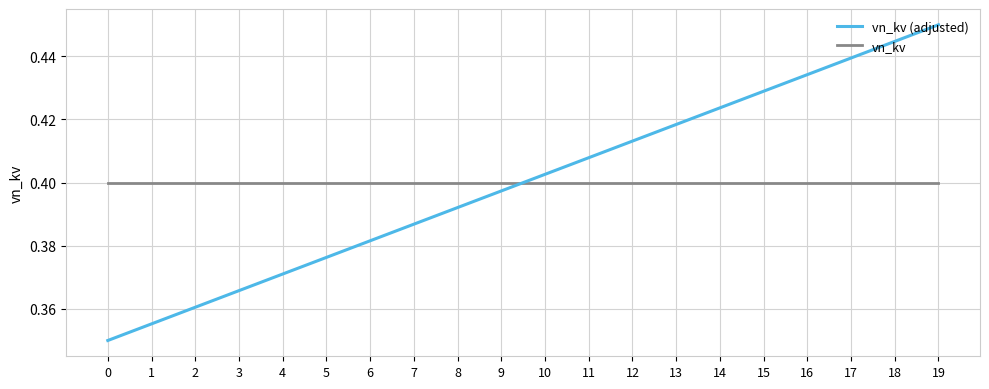

Which series changed the most between 1 and 16?

vn_kv (adjusted)